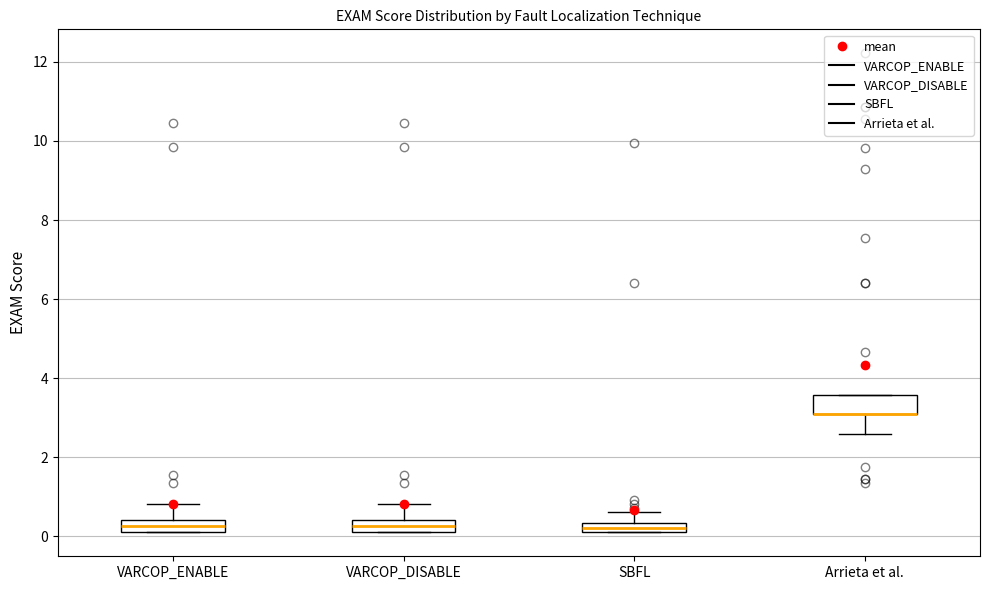

Where is the lower edge of the box for VARCOP_ENABLE on the y-axis? The values are not printed on the chart, so give them approximately, as read against the axis.

0.2